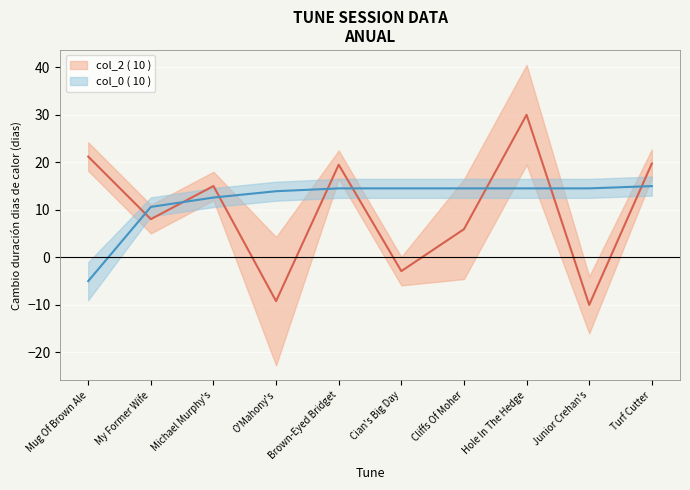

What is the label of the 8th point from the right?

Michael Murphy's